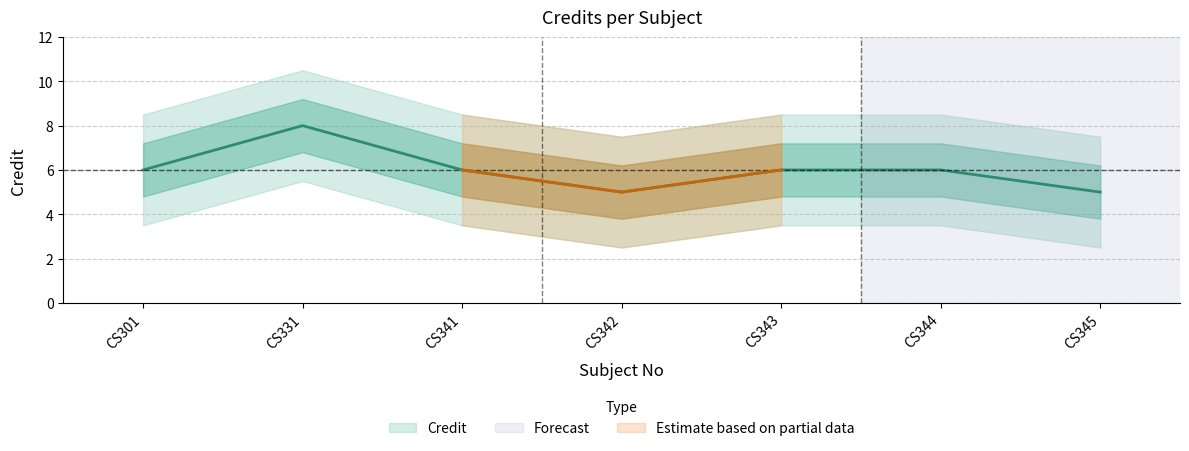

Where is the first local maximum?

CS331